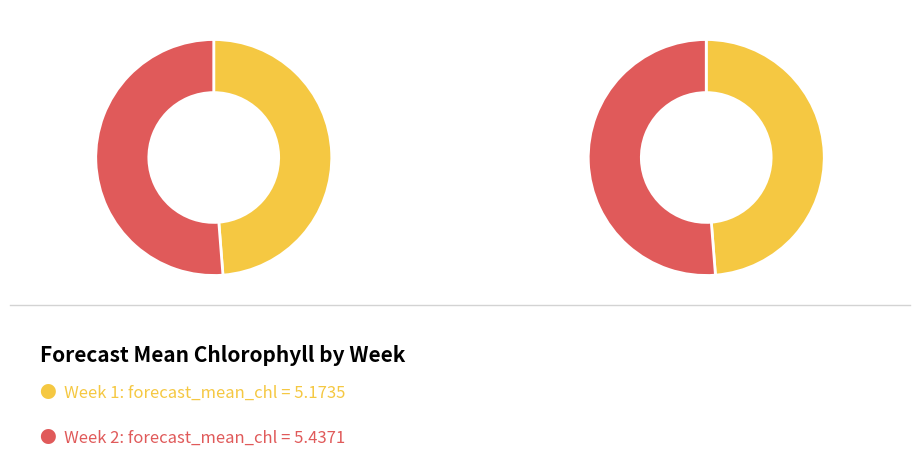

Is there a majority slice in this chart?

Yes